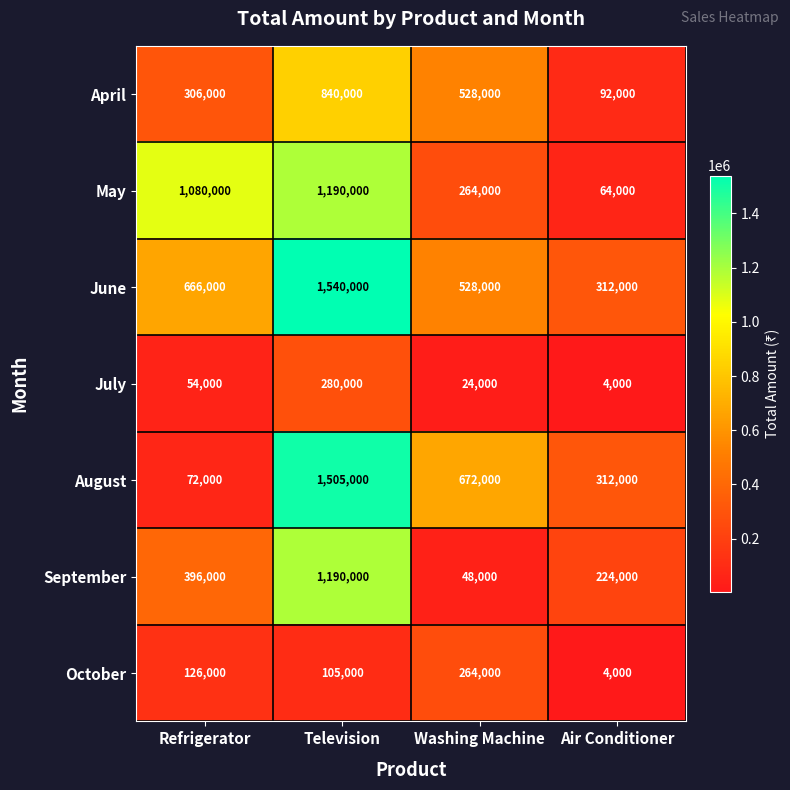

What is the difference between the October values at Washing Machine and Refrigerator?

138000